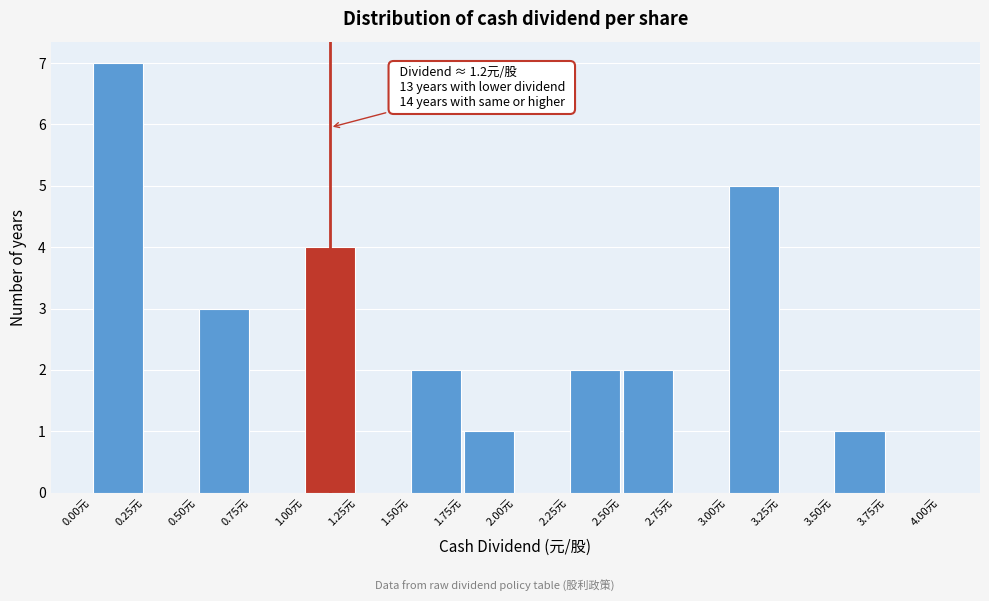

Over which range of the x-axis is the bar tallest?

0.00 to 0.25